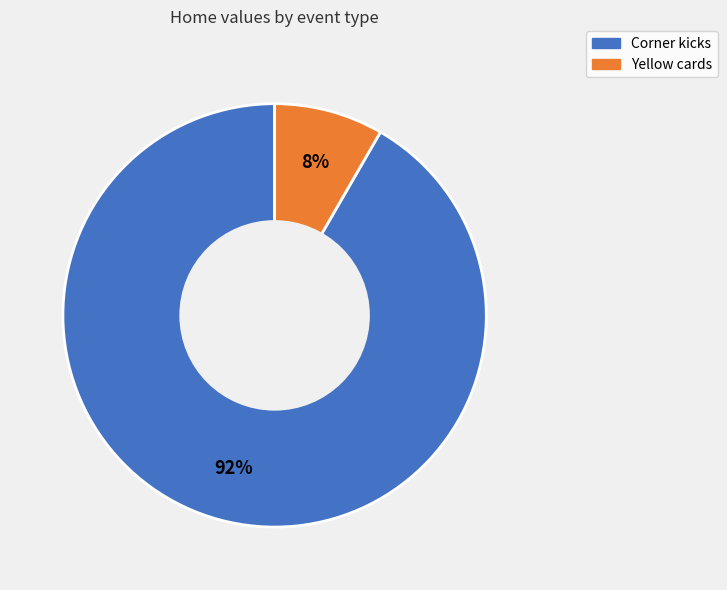

What is the largest slice in the pie chart?

Corner kicks